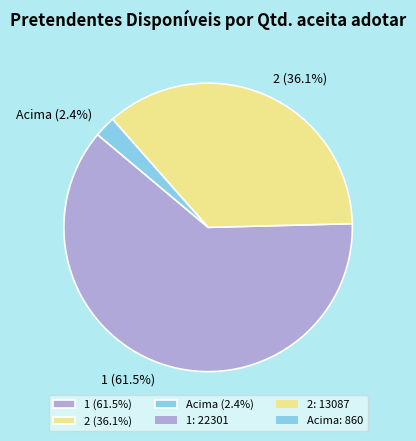

Which has a higher value, Acima (2.4%) or 1 (61.5%)?

1 (61.5%)